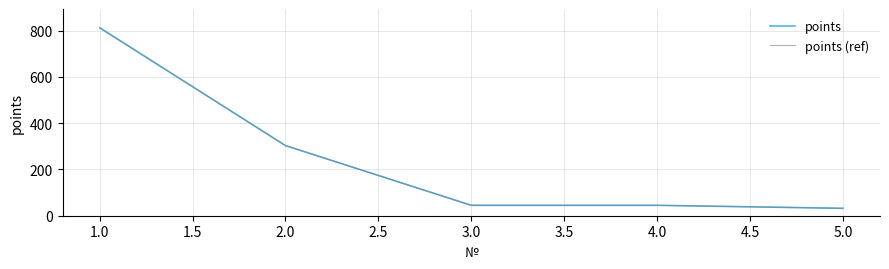

Does the chart display data point markers on the line(s)?

No